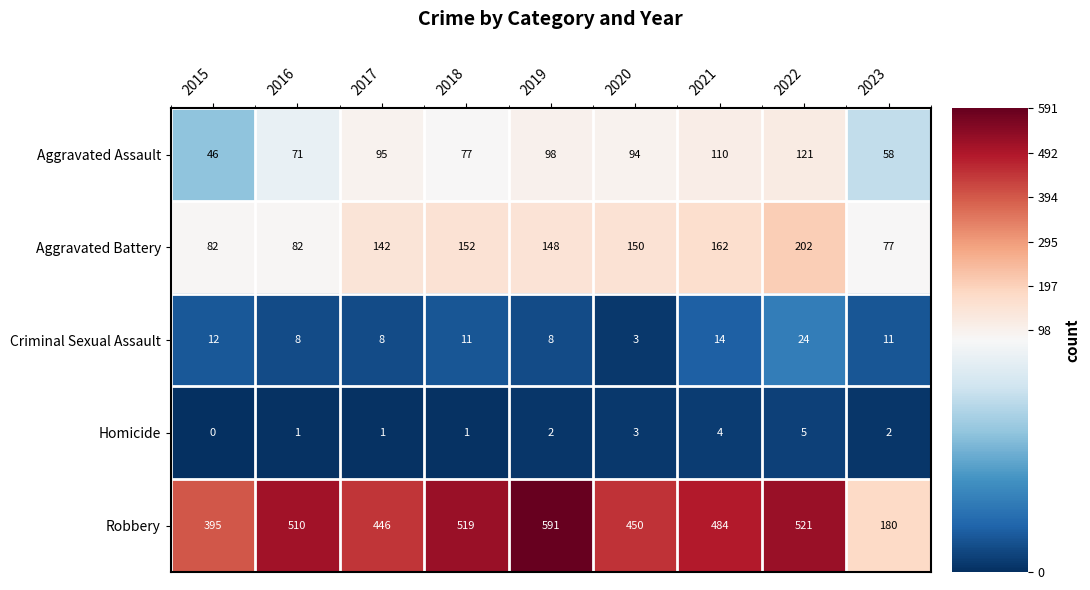

The Aggravated Battery series shows 202 at 2022. True or false?

True